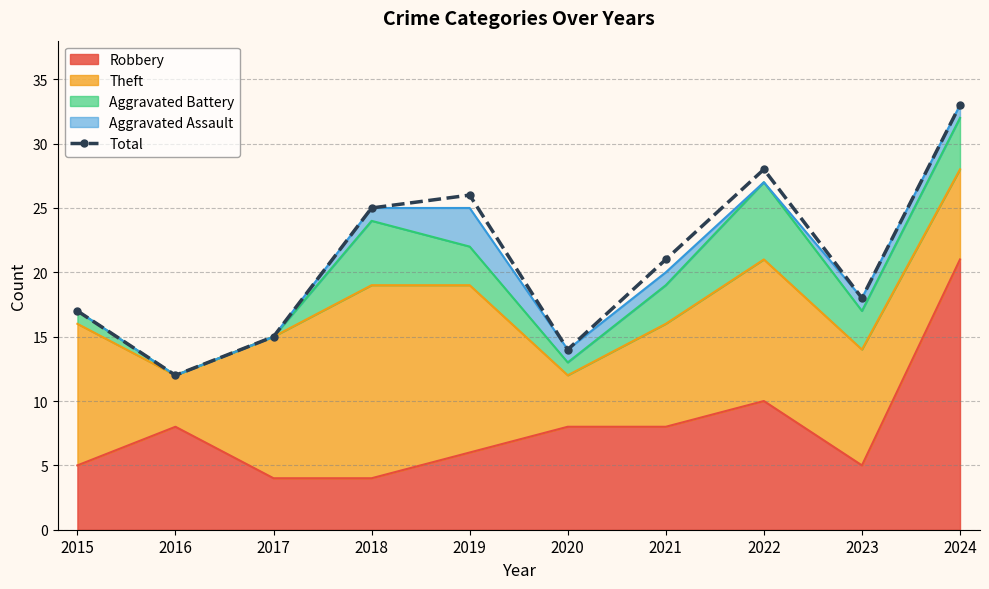

The value at 2023 is 18. True or false?

True